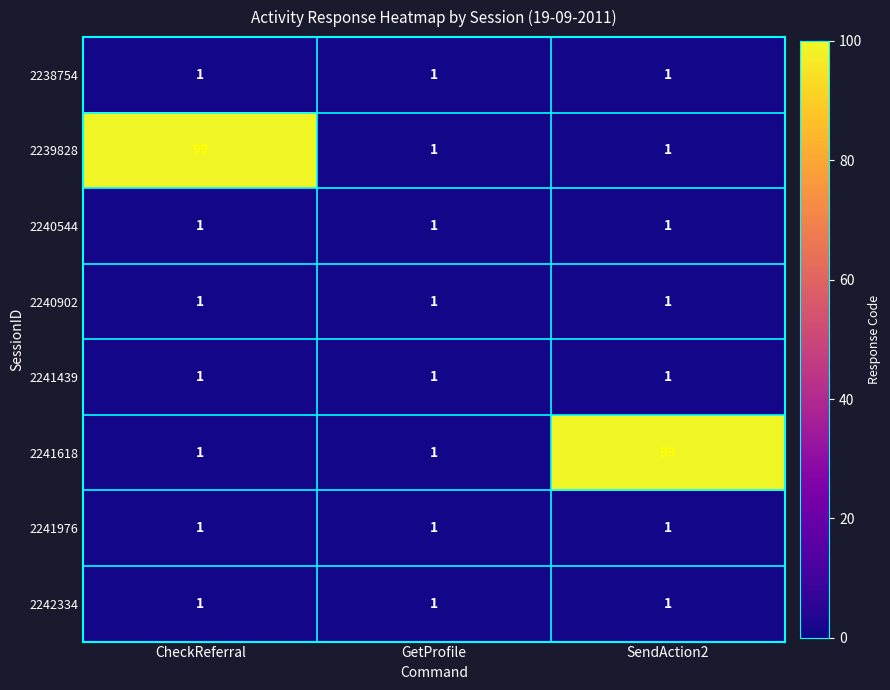

At how many categories does at least one series exceed 59?

2